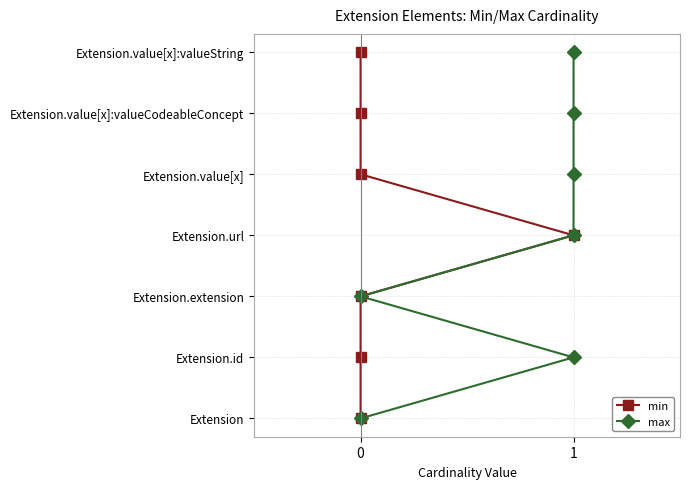

Rank the series at 0 from lowest to highest value.

min, max